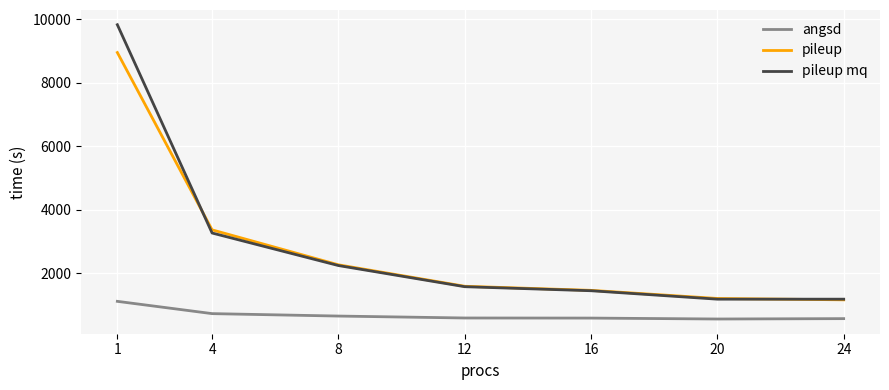

Does the chart have visible grid lines?

Yes